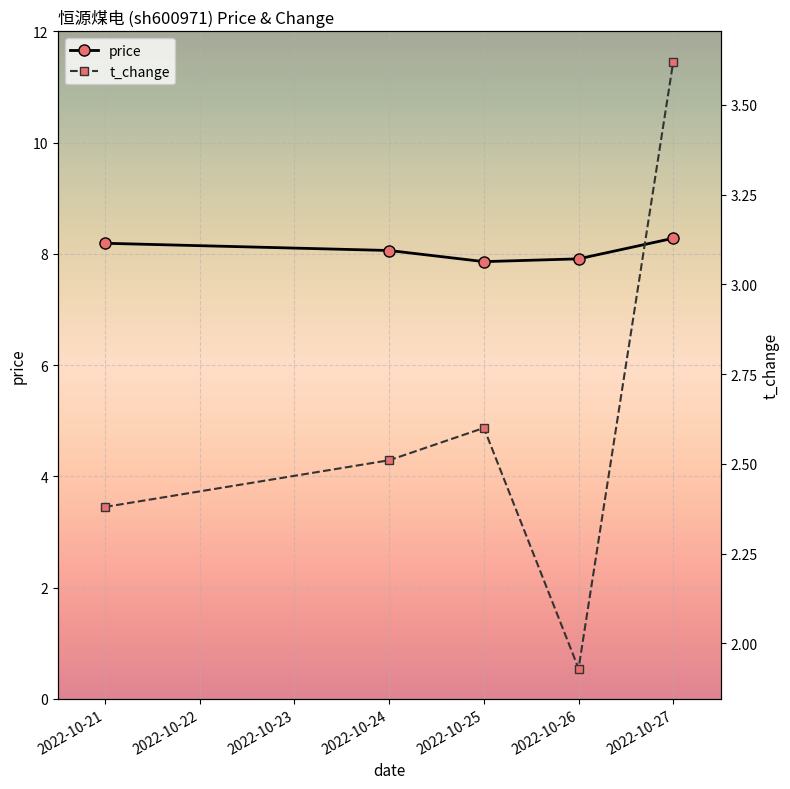

How many interior local valleys does the price series have?

1